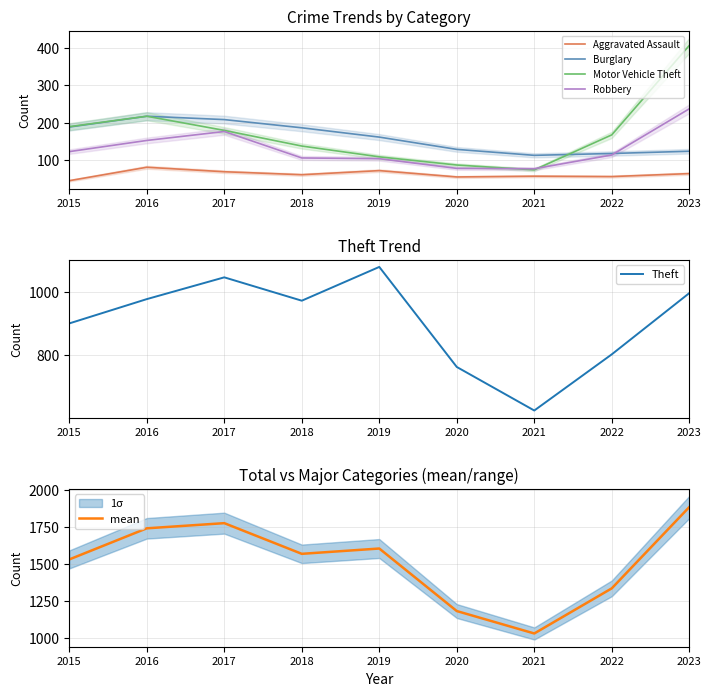

Is this an area chart (filled region under the line)?

No